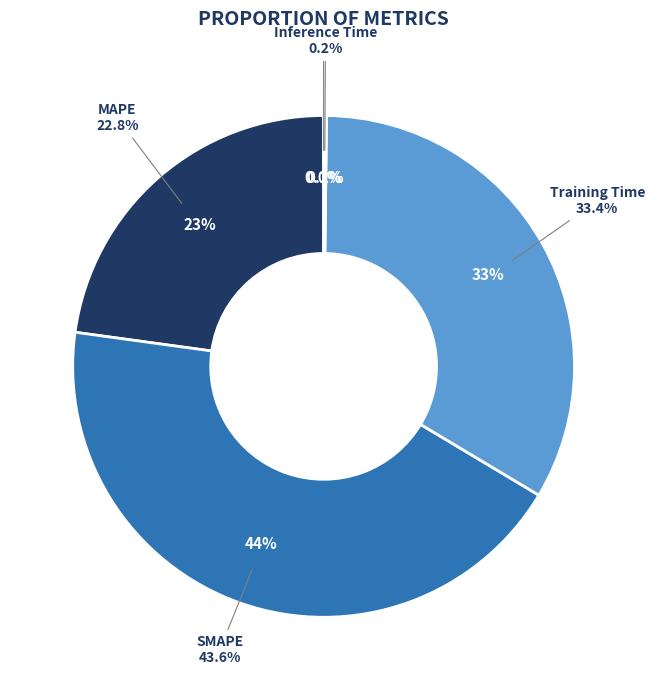

Rank the categories by value from lowest to highest.

MSE, Inference Time, MAPE, Training Time, SMAPE